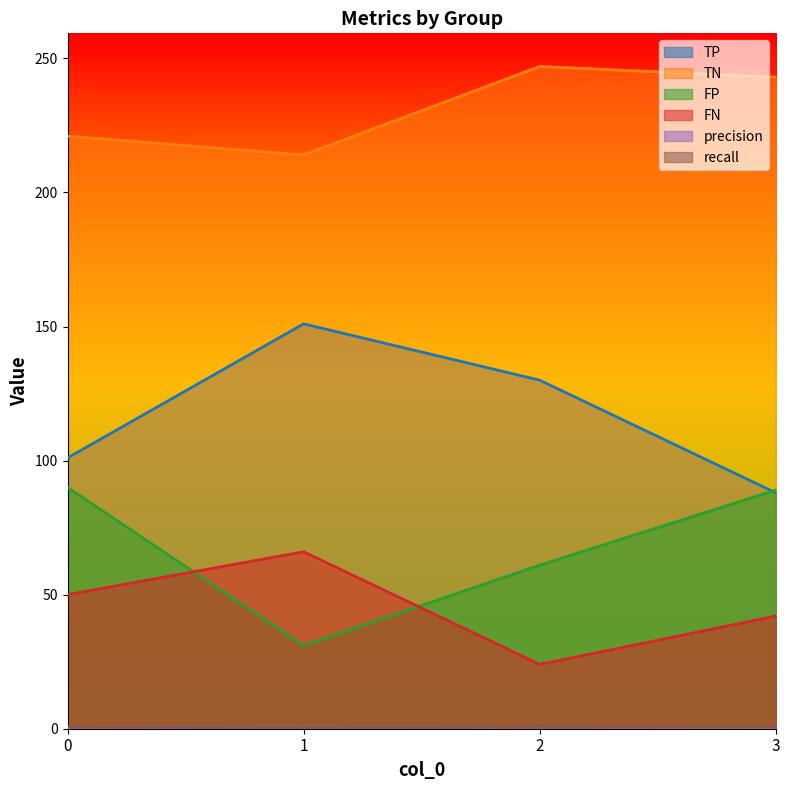

Reading left to right, extract all data points from this chart.

TP: 101.0	151.0	130.0	88.0
TN: 221.0	214.0	247.0	243.0
FP: 90.0	31.0	61.0	89.0
FN: 50.0	66.0	24.0	42.0
precision: 0.5	0.8	0.7	0.5
recall: 0.7	0.7	0.8	0.7